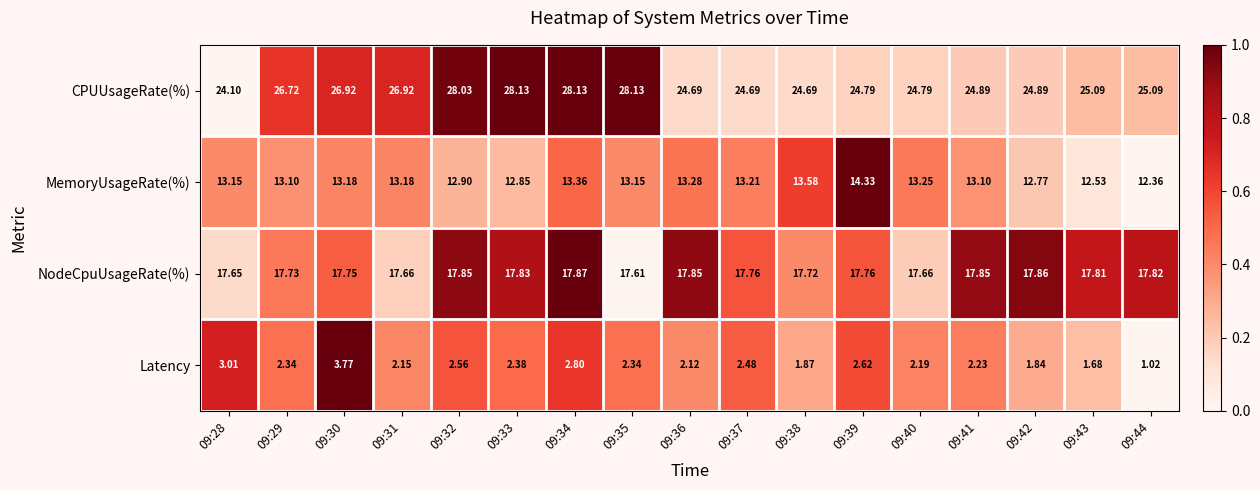

How many distinct data groups are displayed?

4